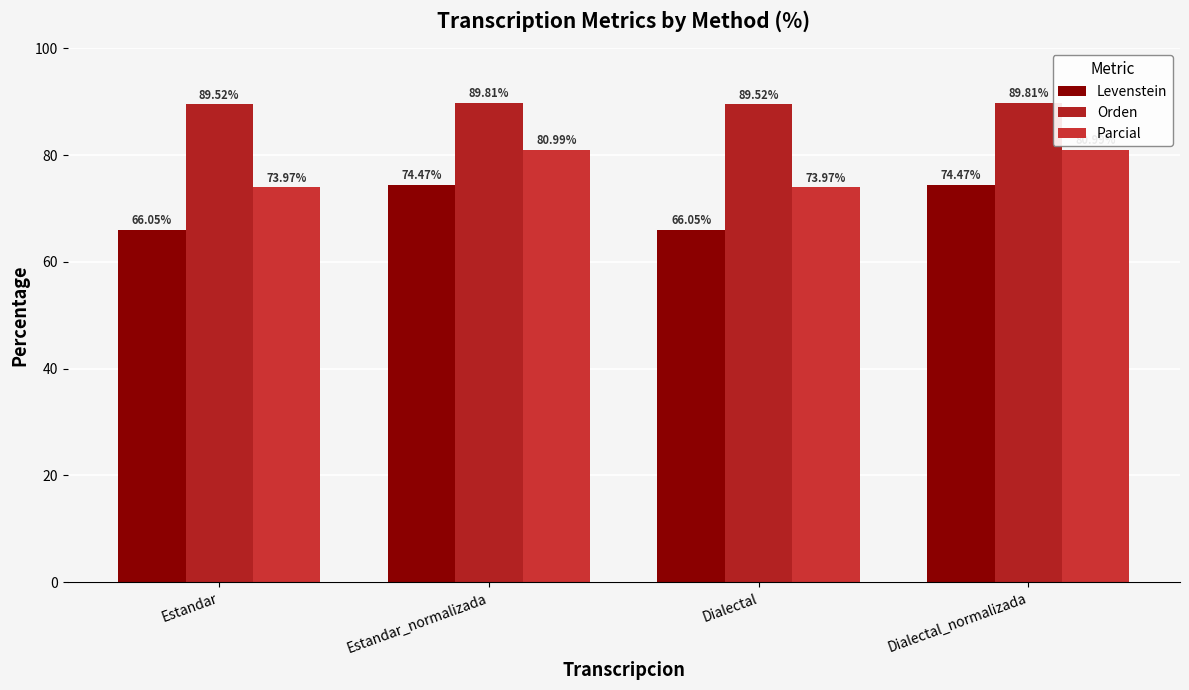

Is it true that Levenstein equals 42.0 at Dialectal_normalizada?

False